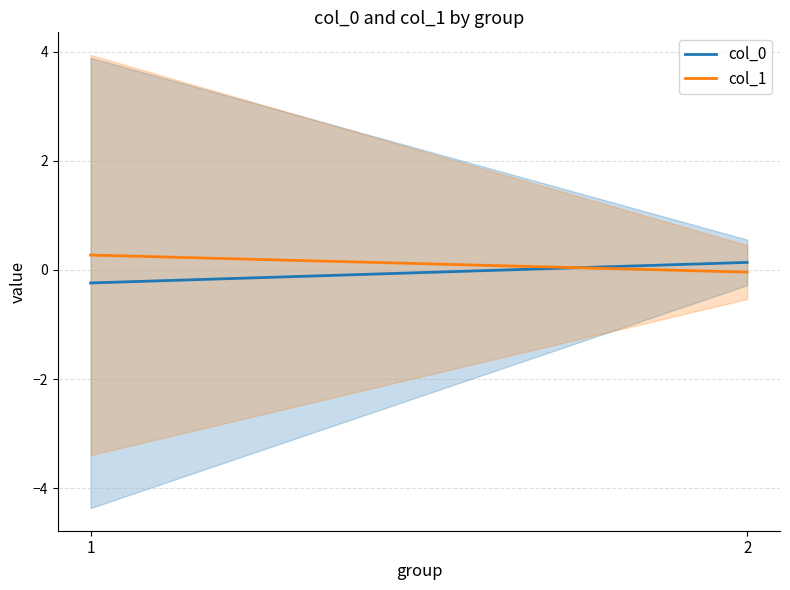

What is the value of the col_1 point at the 1st from the left?

0.3